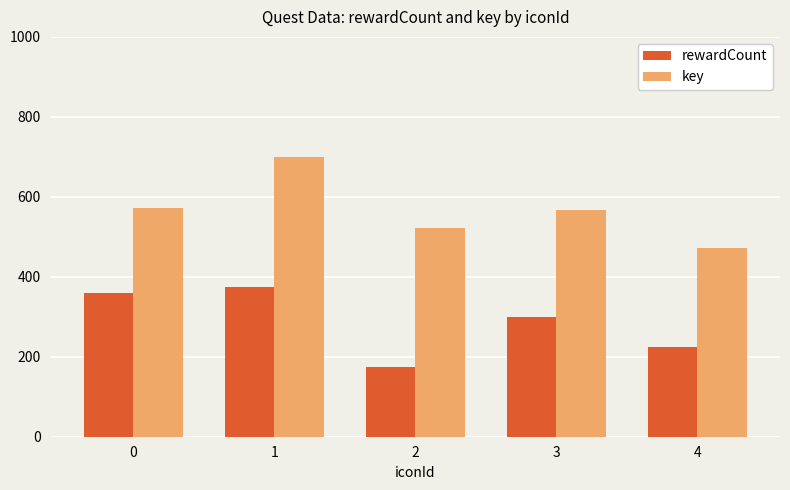

At 0, list the series in order from smallest to largest.

rewardCount, key